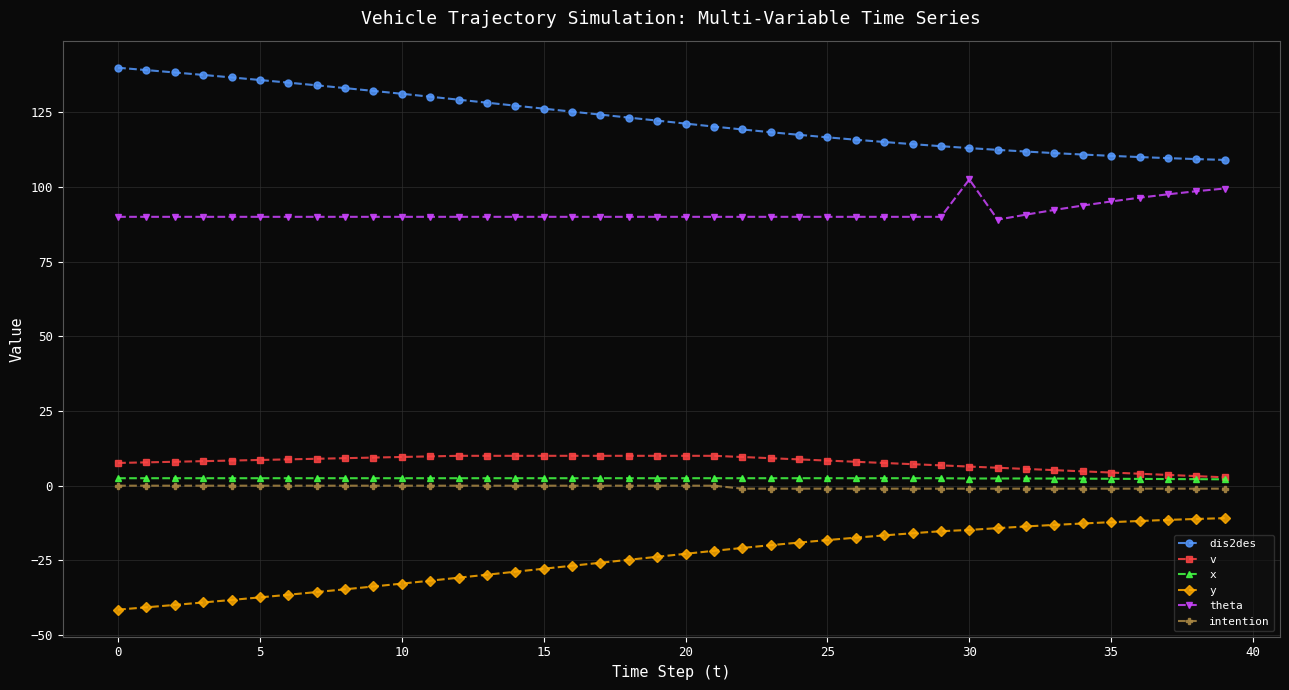

What is the value of the v point at the 15th from the left?

10.0